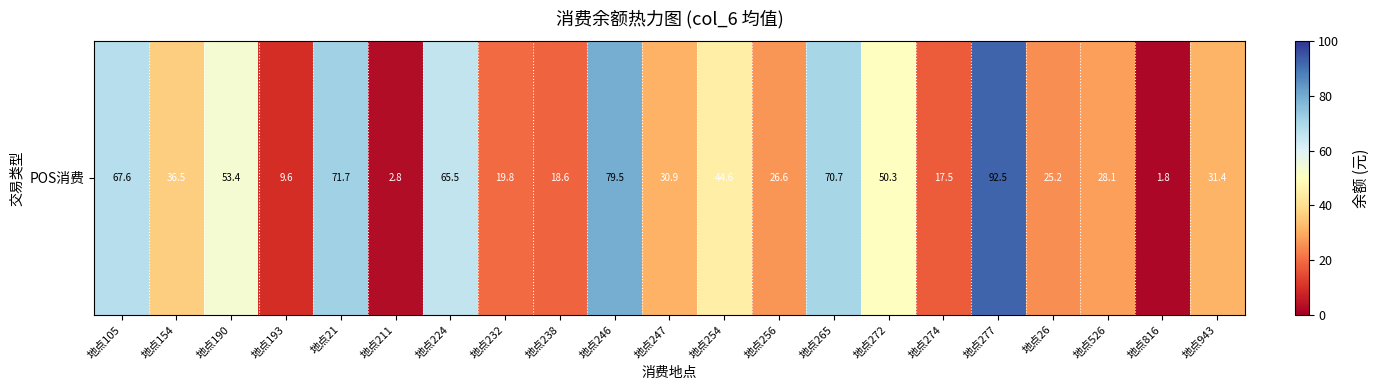

What is the difference between the maximum and minimum values?

90.8